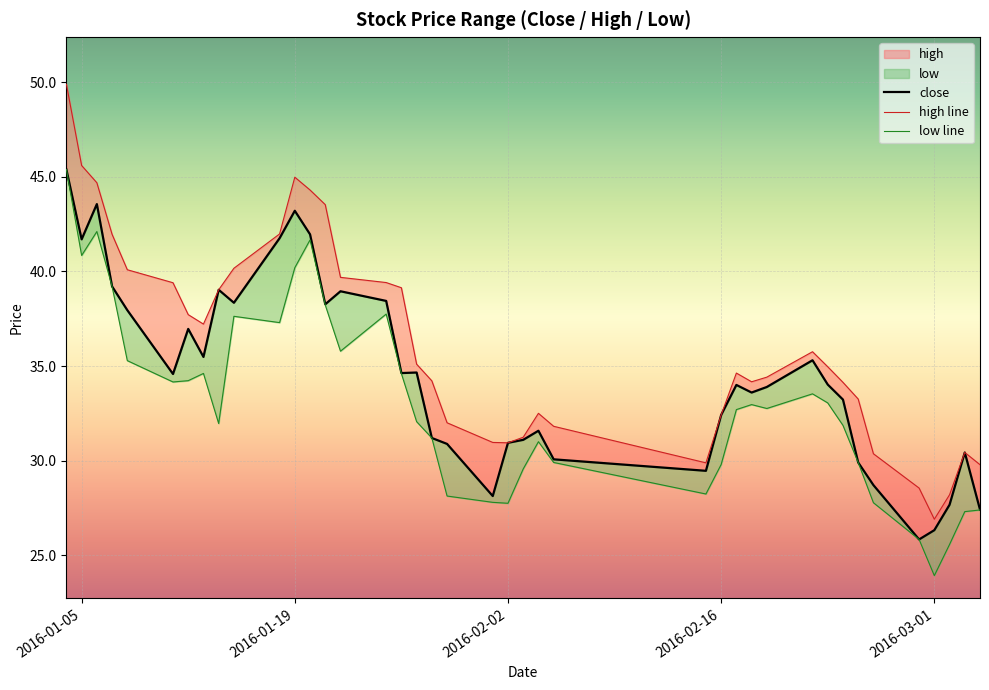

At which label does low line first exceed 32?

2016-01-05